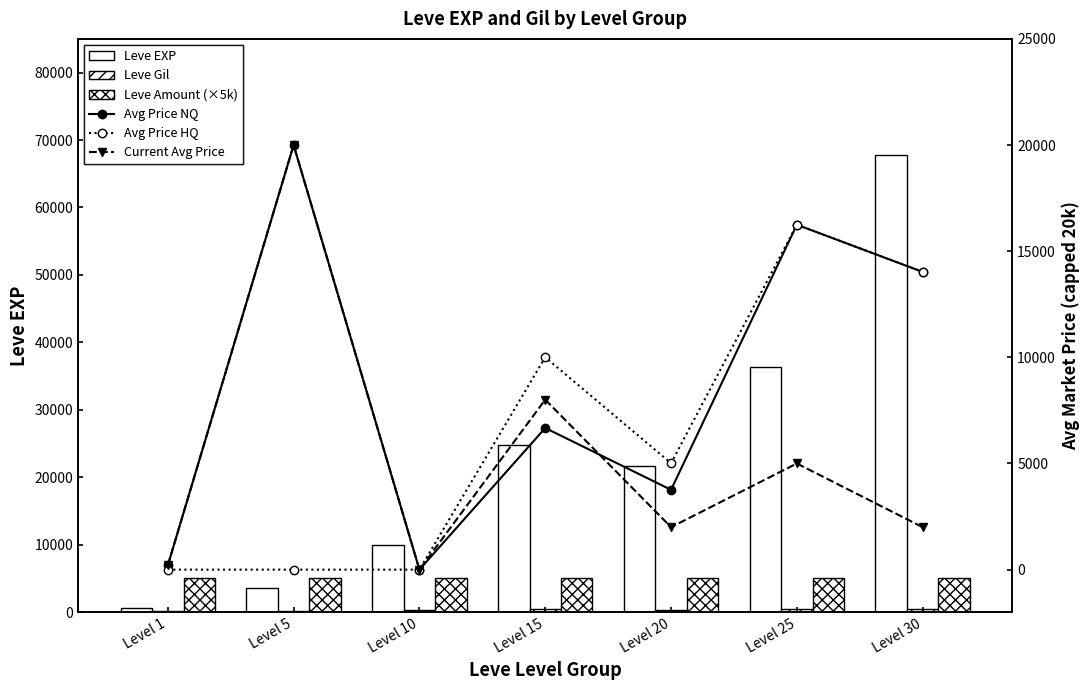

What is the difference between the Leve Gil values at Level 5 and Level 1?

26